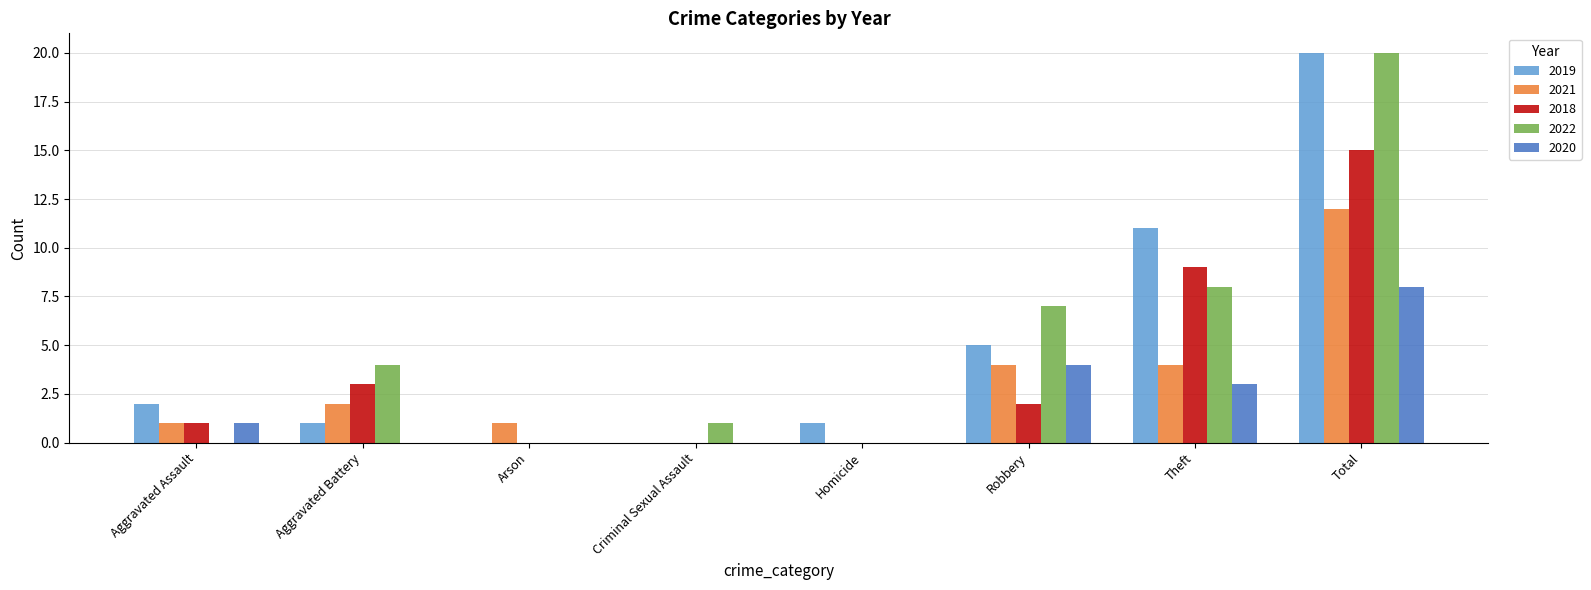

At which label is 2020 closest to 4?

Robbery